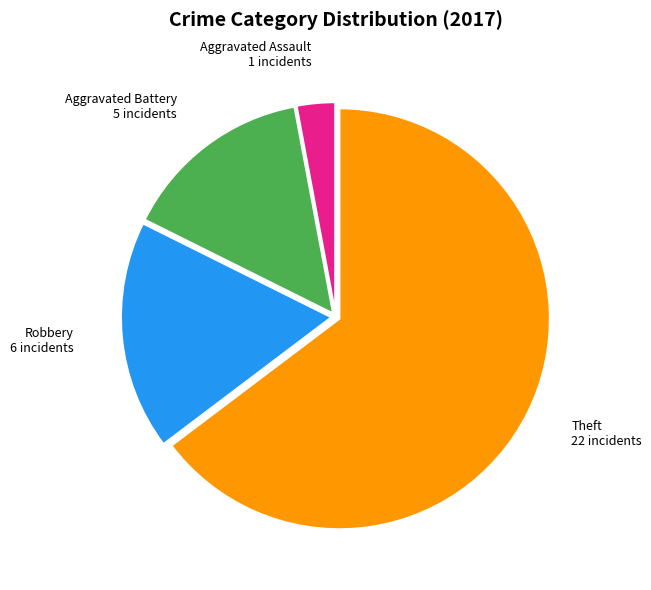

Does any single category account for the majority?

Yes